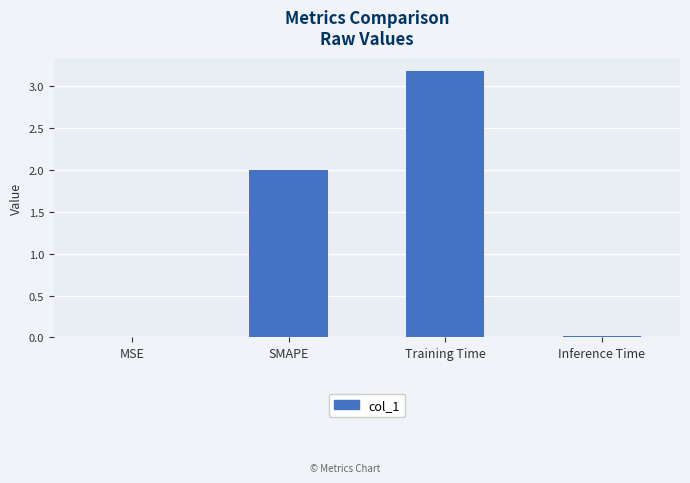

What is the sum of all values?

5.2